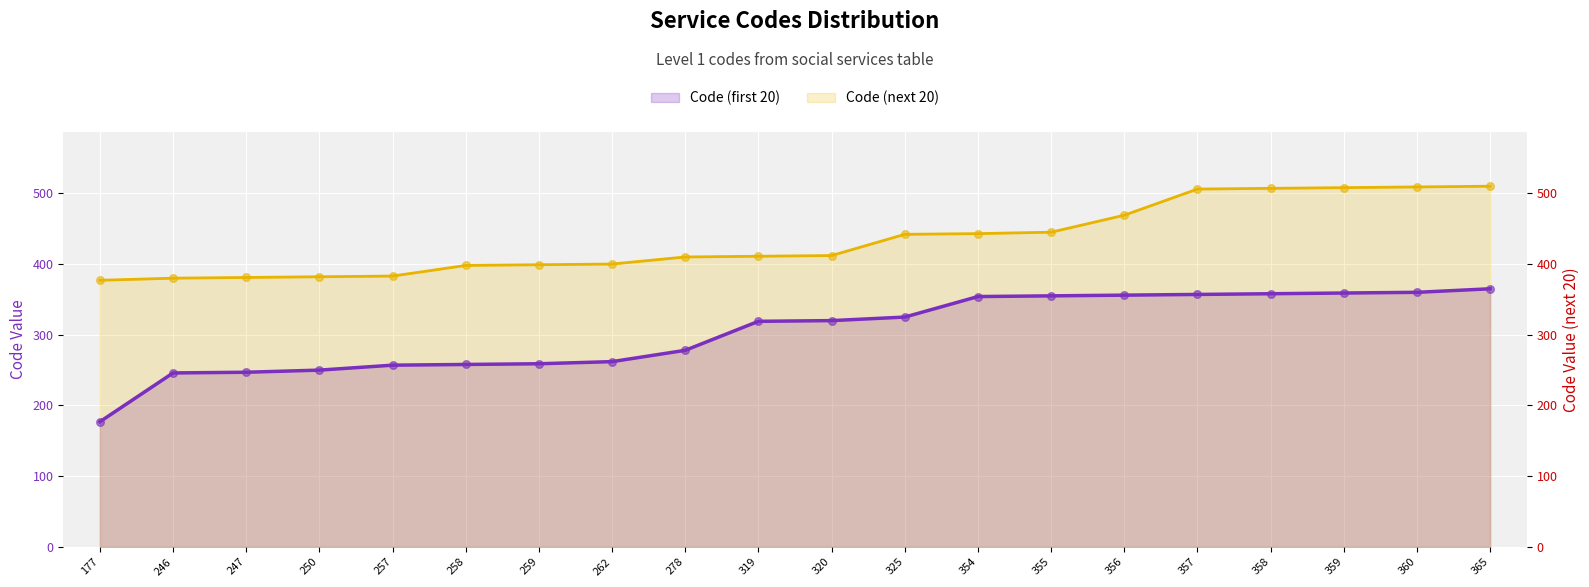

At which category is the sum across all series the highest?

365